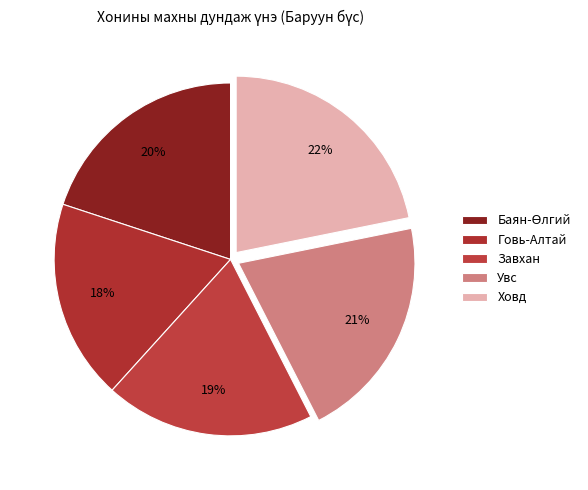

How many slices are in this pie chart?

5